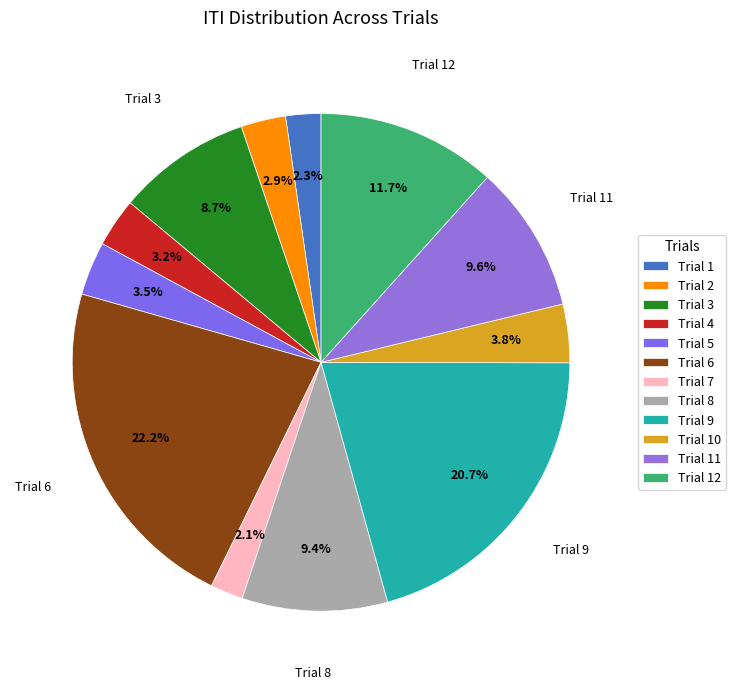

What is the smallest slice in the pie chart?

Trial 7